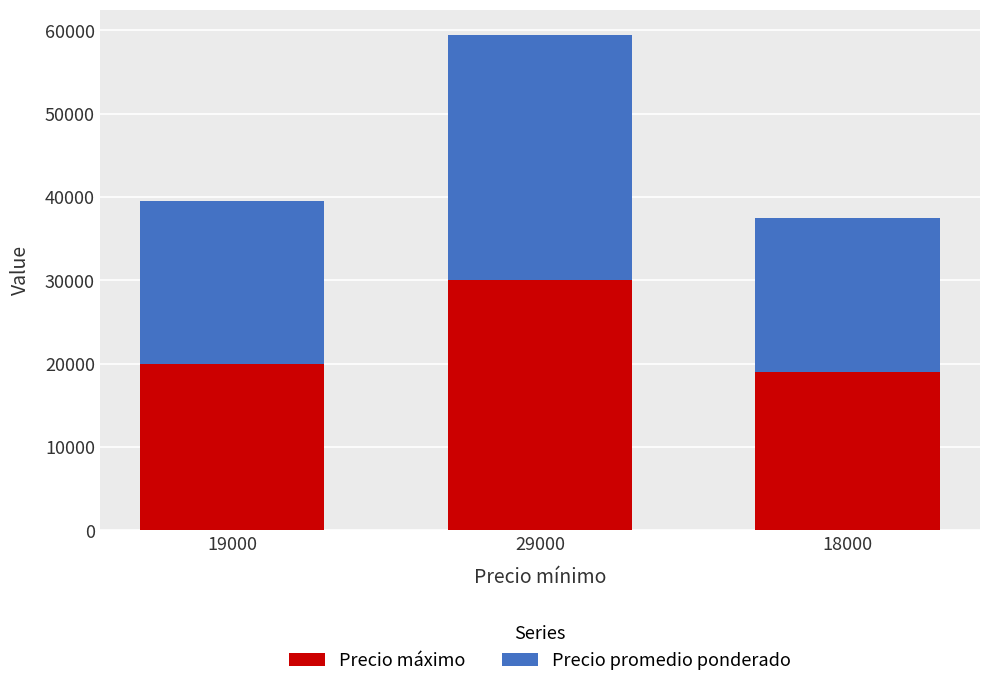

At which category is the sum across all series the highest?

29000